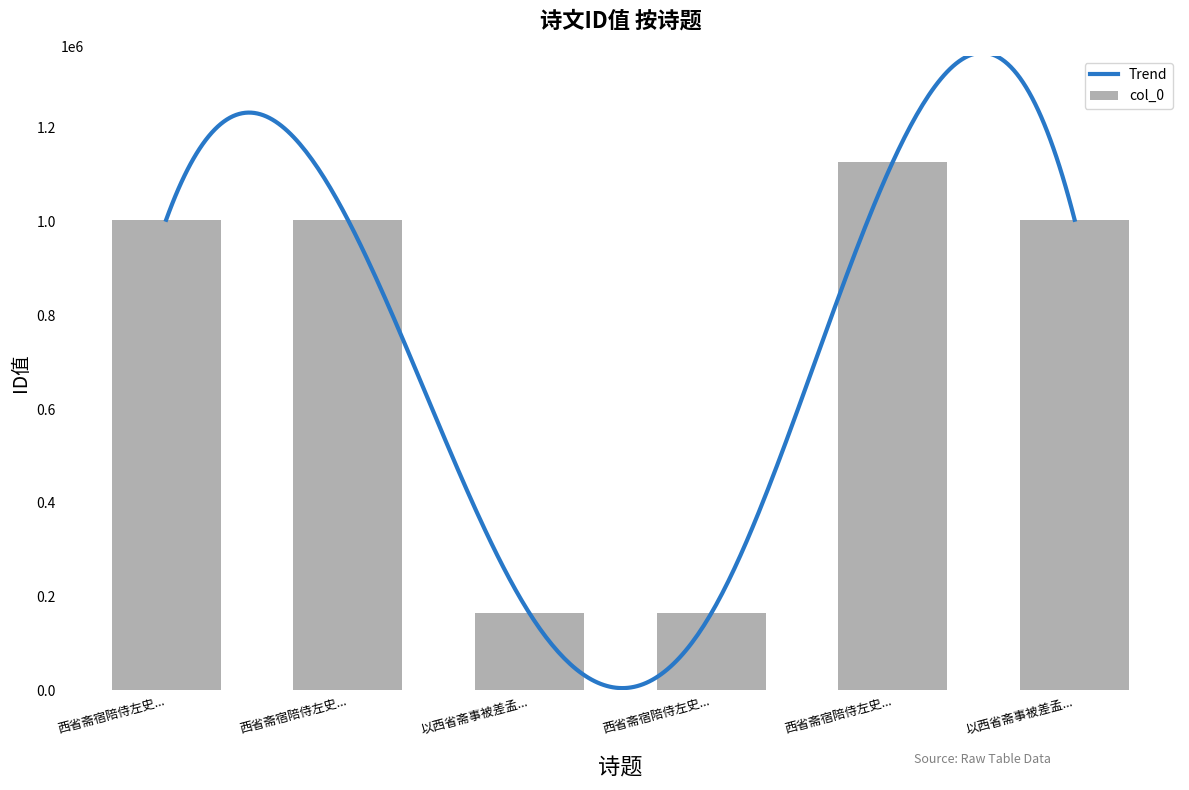

Does the chart contain any negative values?

No